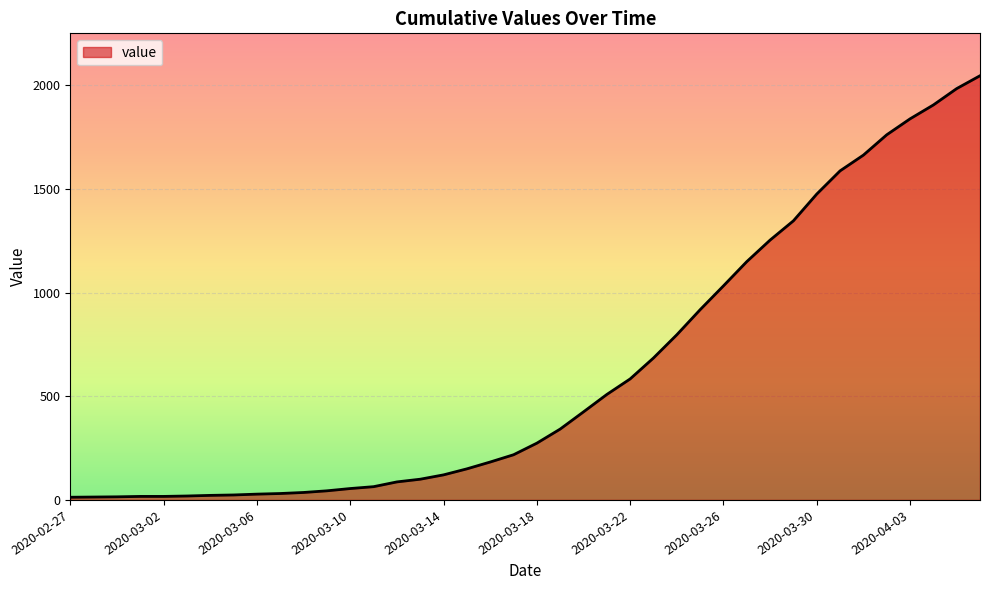

How many lines are shown in the chart?

1